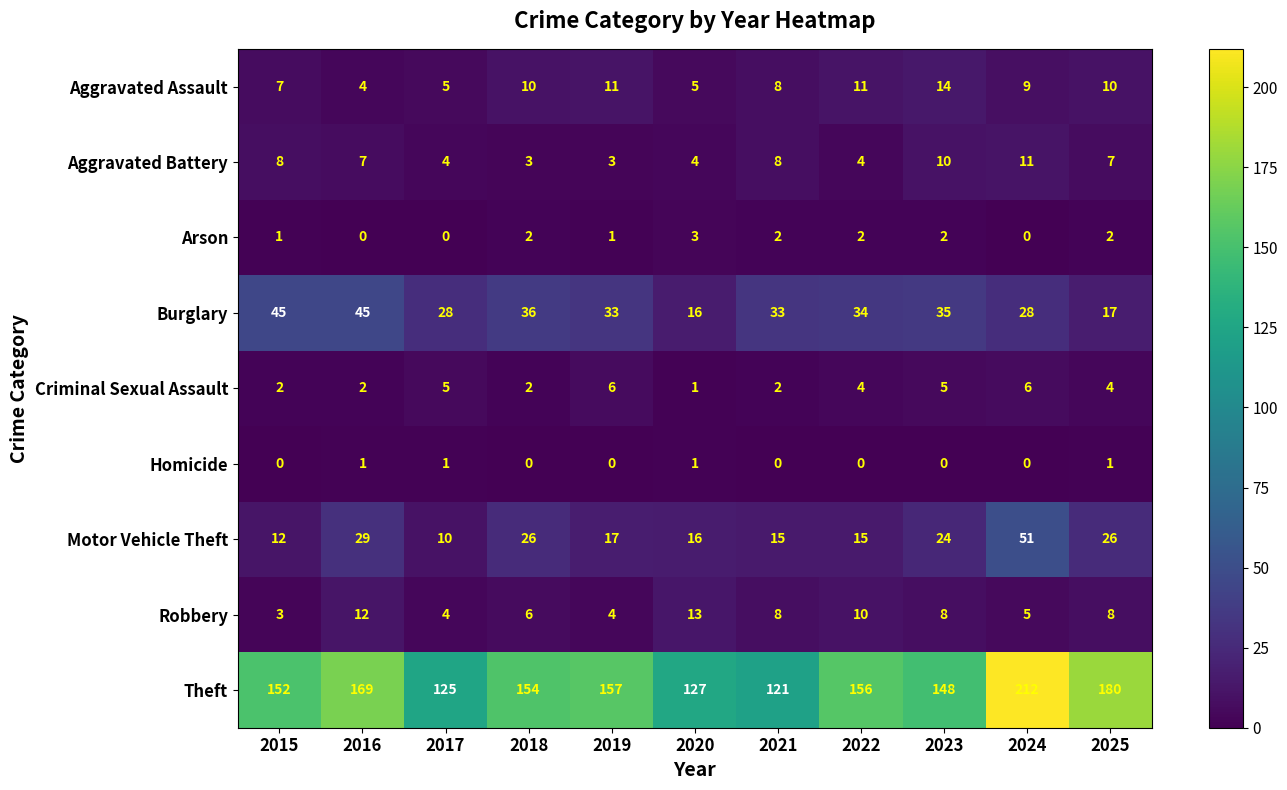

What is the difference between the second highest and minimum values in the Robbery series?

9